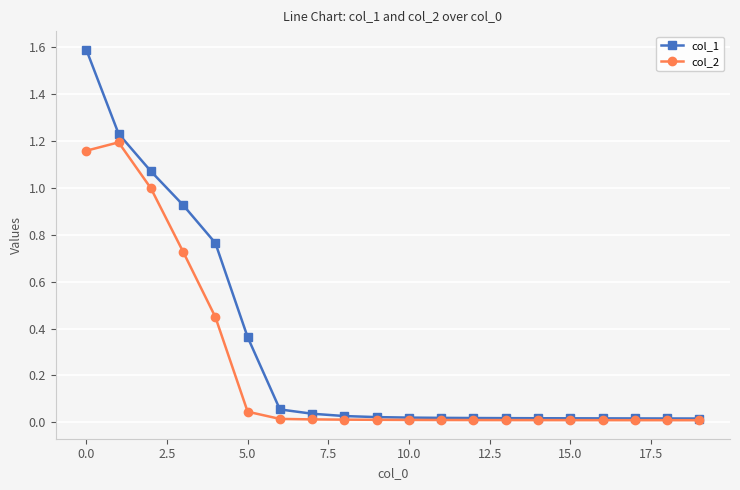

What is the difference between the maximum and minimum values in the col_1 series?

1.6